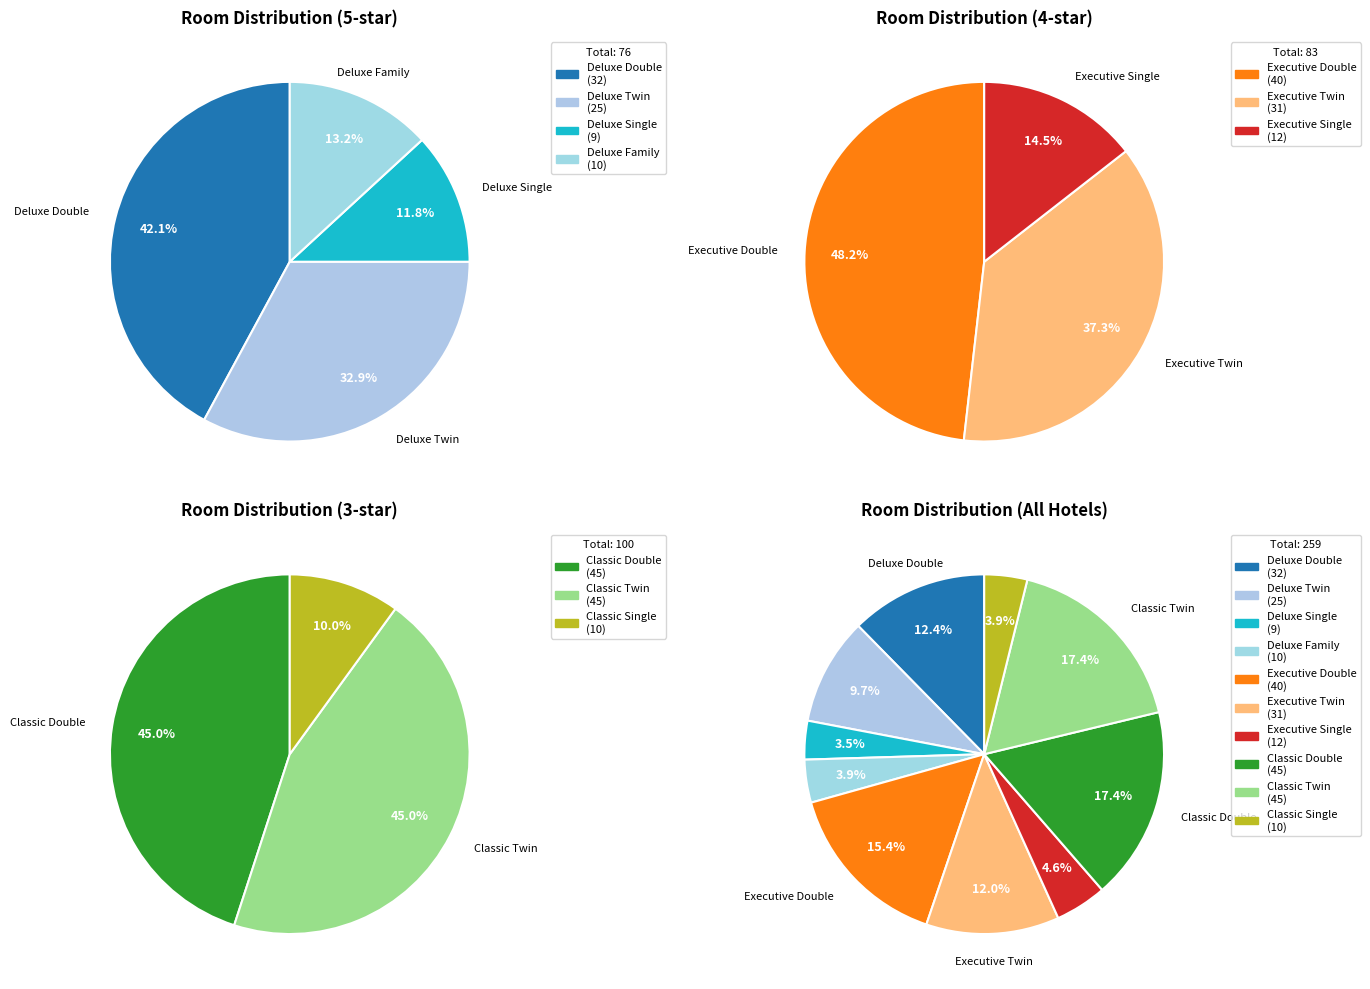

How many segments does this pie chart have?

4